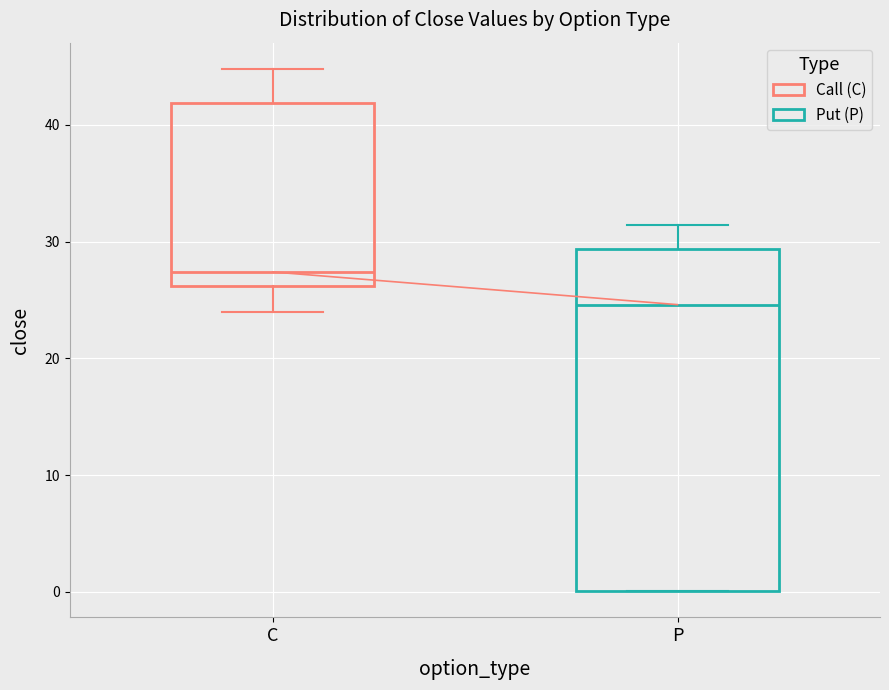

Reading left to right, read every box against the y-axis: the position of its median line, the range the box covers, and the ends of its whiskers. The values are not printed on the chart, so give them approximately, as read against the axis.

C: median 27, box 26 to 42, whiskers 24 to 45
P: median 25, box 0 to 29, whiskers 0 to 31